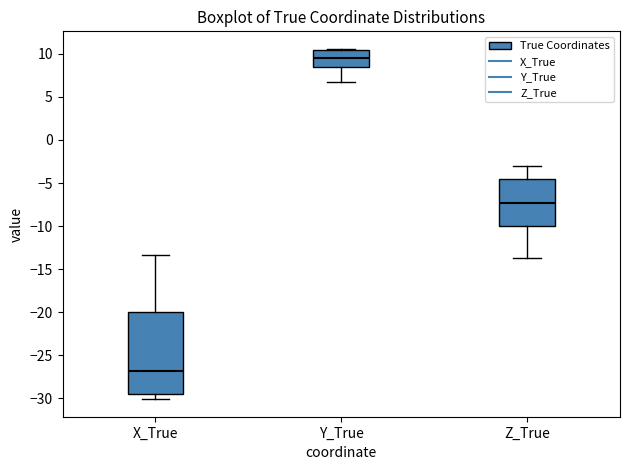

Where does the upper whisker of the box for Z_True end on the y-axis? The values are not printed on the chart, so give them approximately, as read against the axis.

-3.0